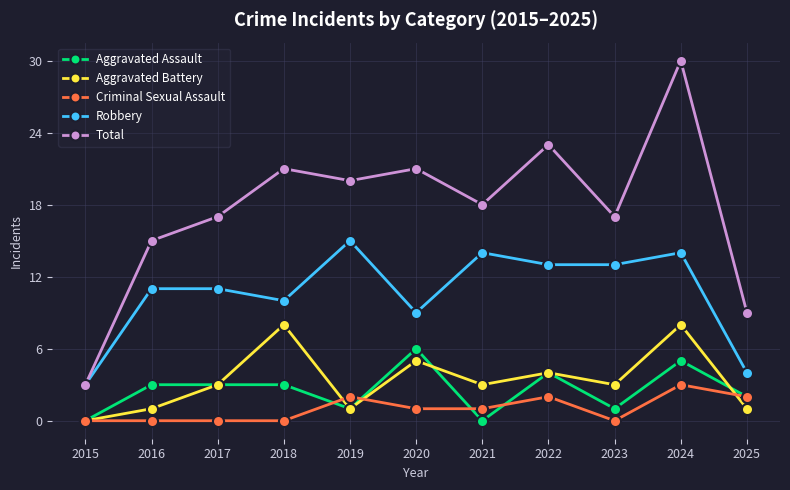

True or false: Criminal Sexual Assault has more than 2 points higher than both neighbors.

True